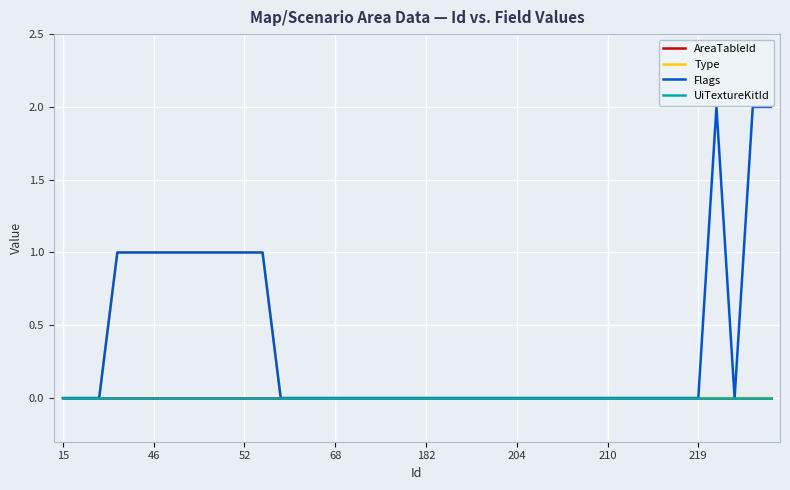

How many lines are shown in the chart?

4